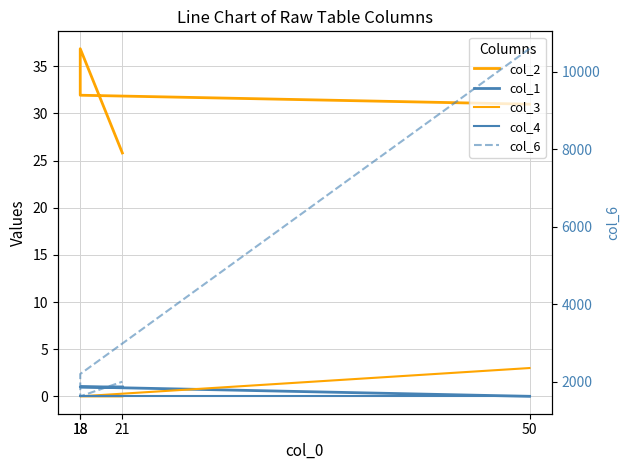

Is it true that col_6 equals 1080.4 at 18?

False